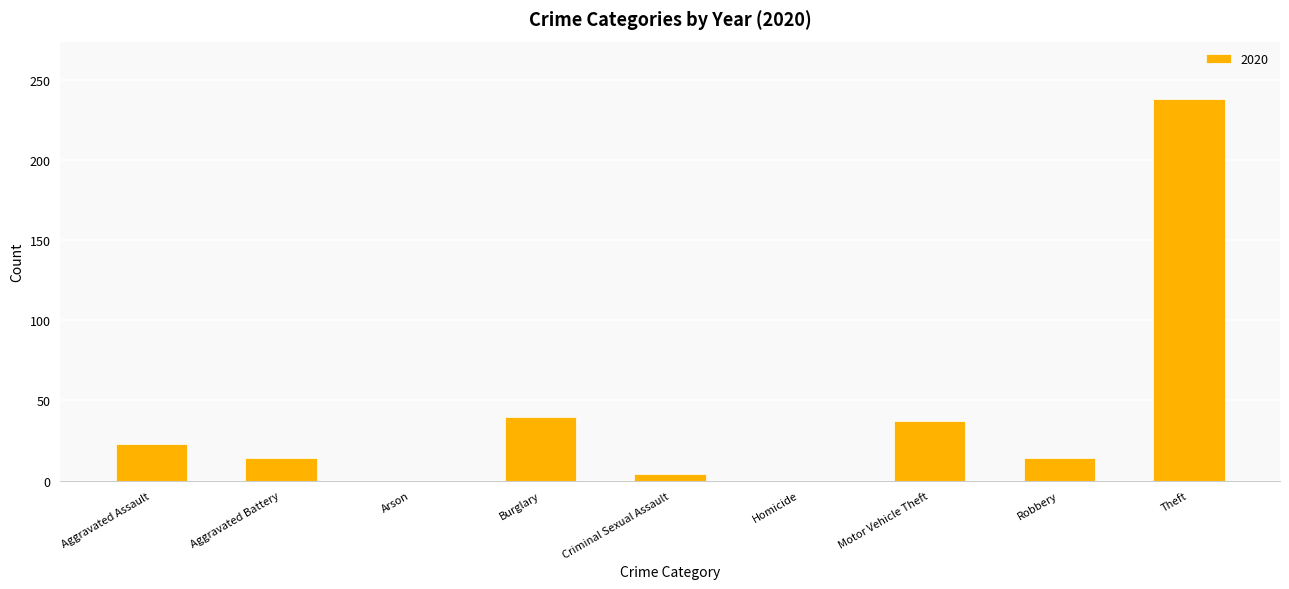

What is the change in value from Homicide to Theft?

+238